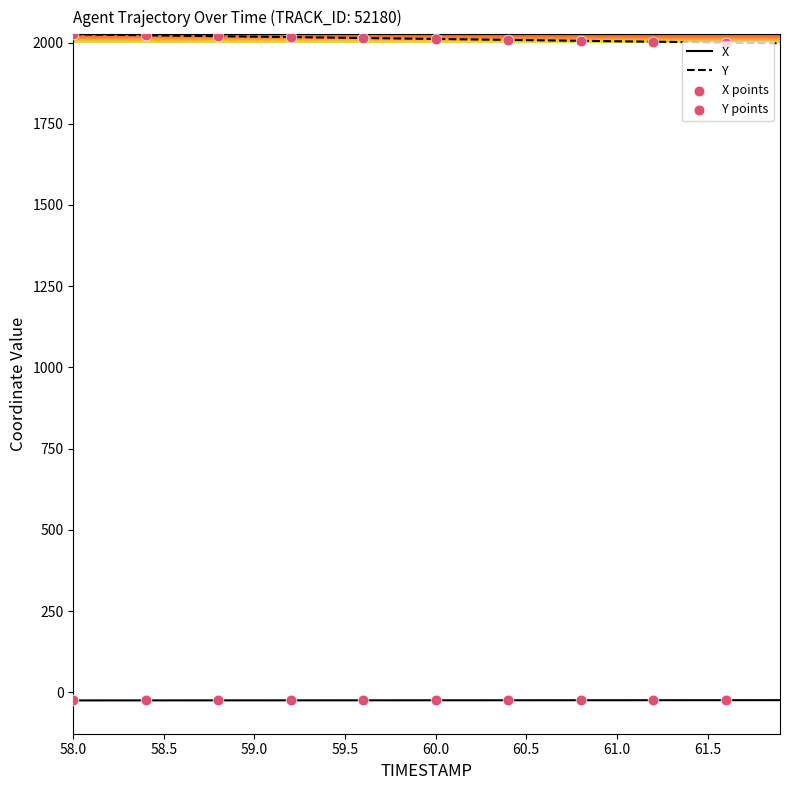

Which series has the largest total across all categories?

Y